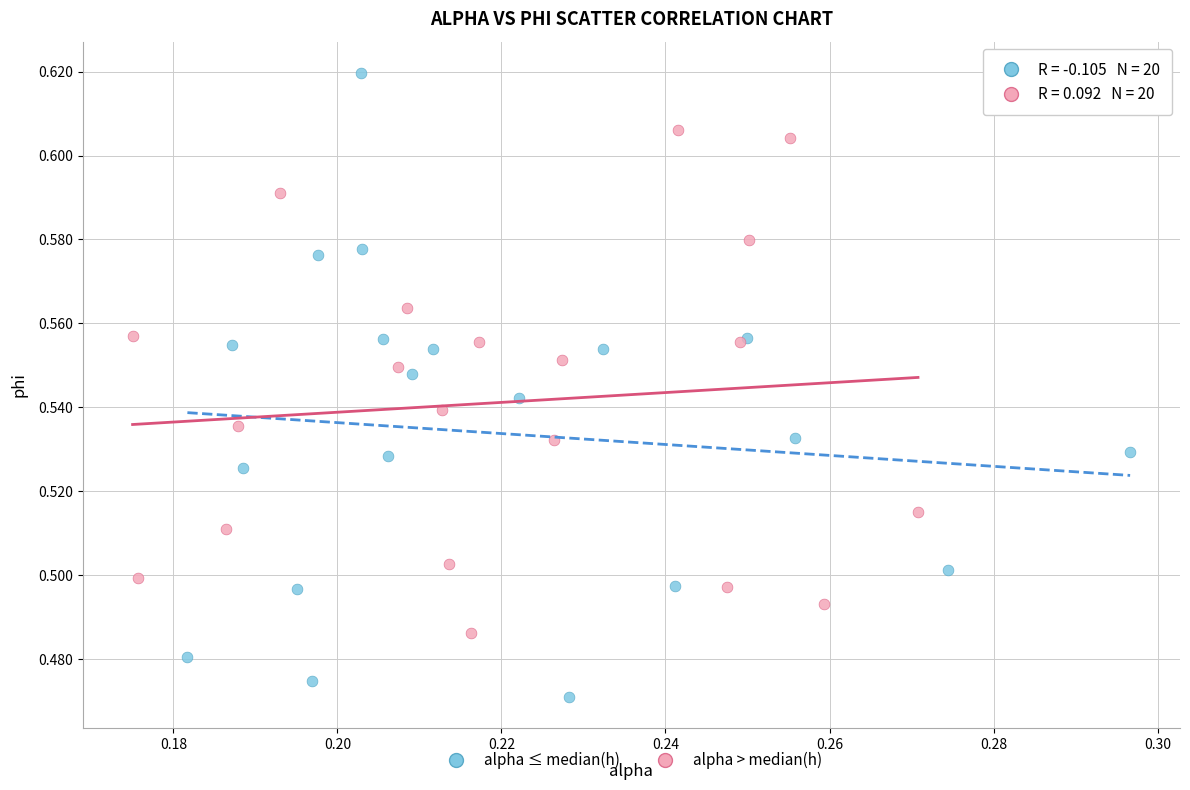

Which series contains the highest Y value?

alpha ≤ median(h)